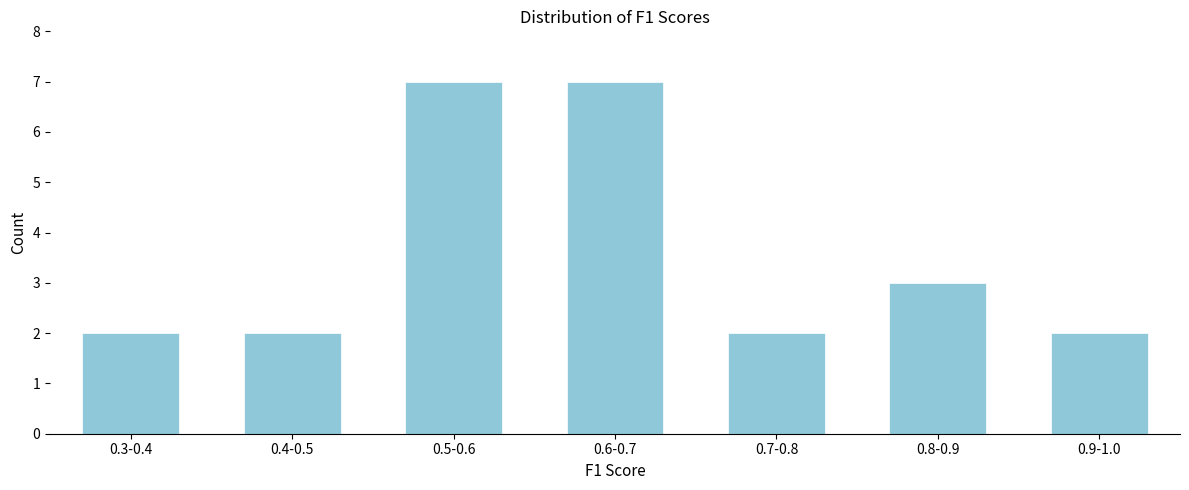

Reading left to right, transcribe all the data shown in this chart.

2	2	7	7	2	3	2